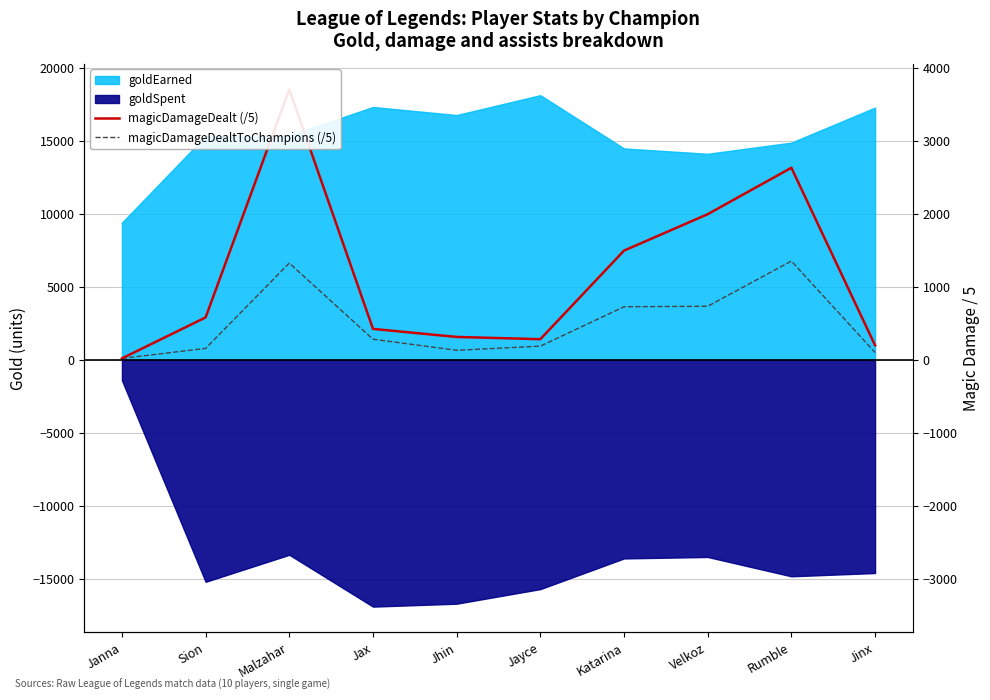

What is the total value across all series at Jax?

3536.0